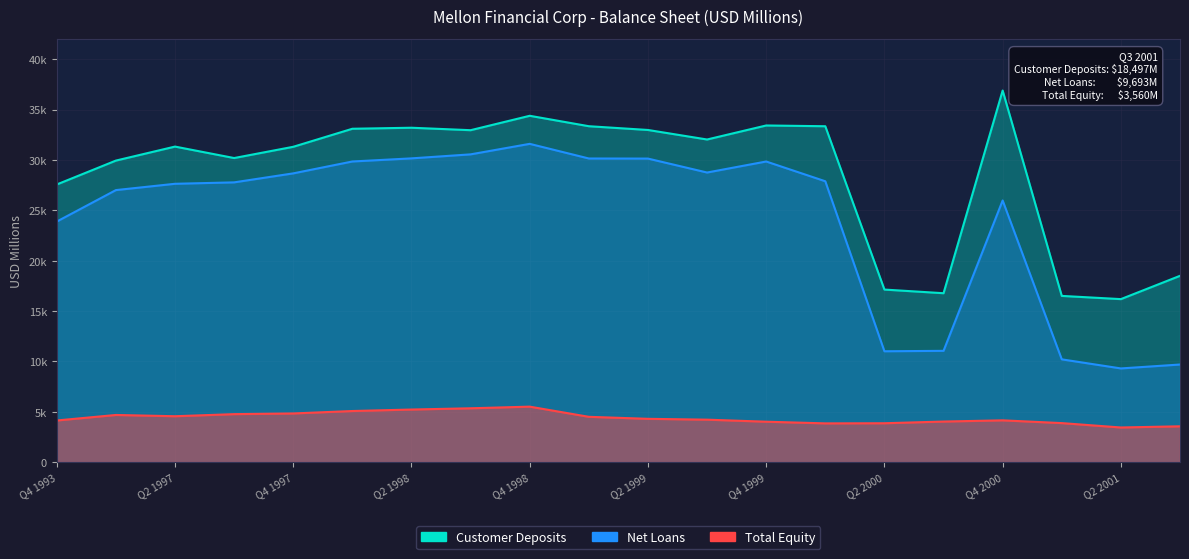

Which label corresponds to the smallest value in the chart?

Q2 2001